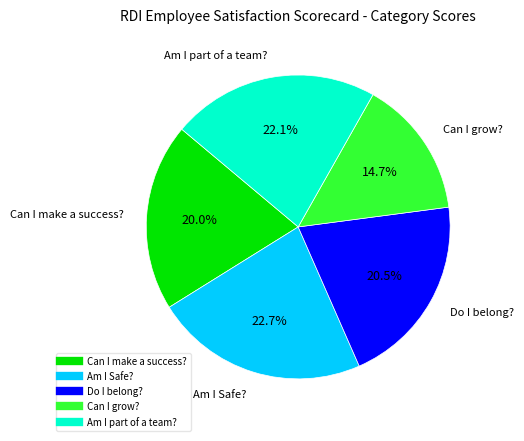

What is the smallest slice in the pie chart?

Can I grow?